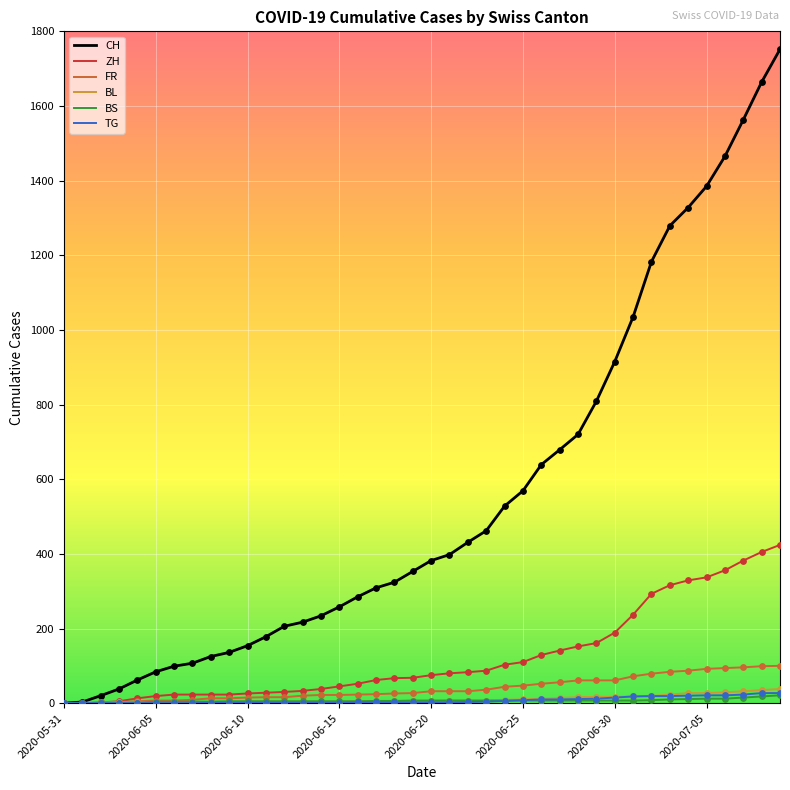

Which series has the largest range (max minus min)?

CH